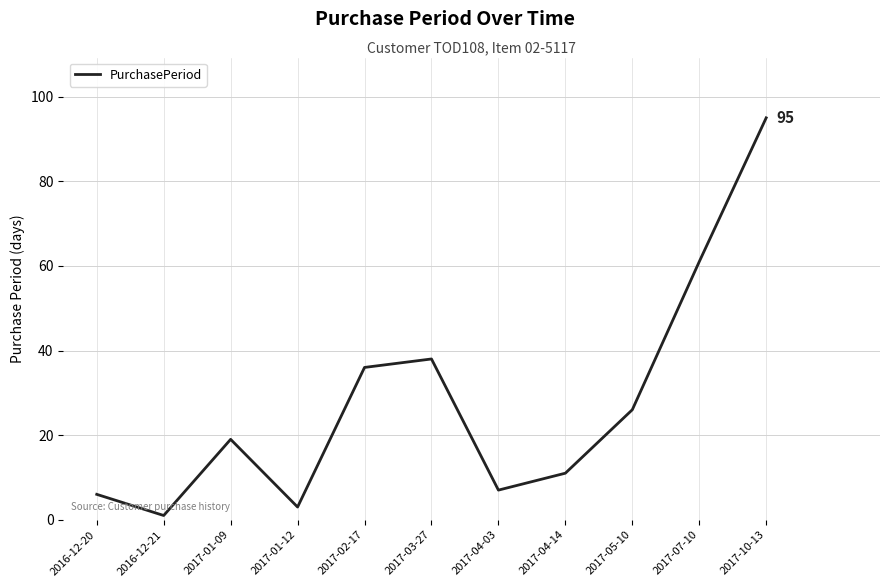

How many distinct data groups are displayed?

1